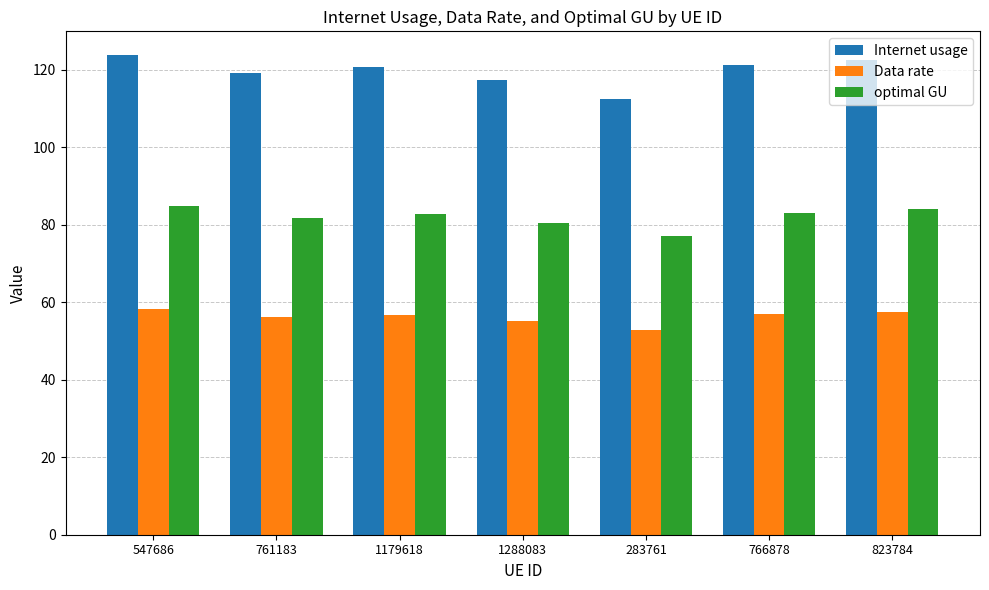

What is the sum of all Data rate values?

393.8